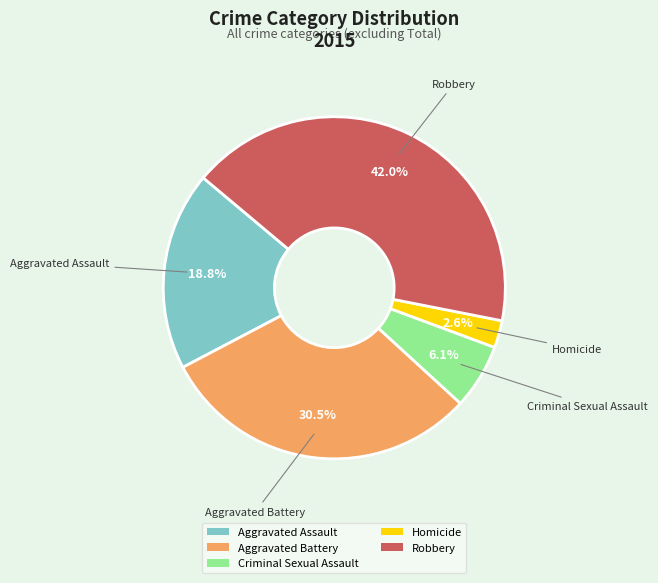

What is the smallest slice in the pie chart?

Homicide